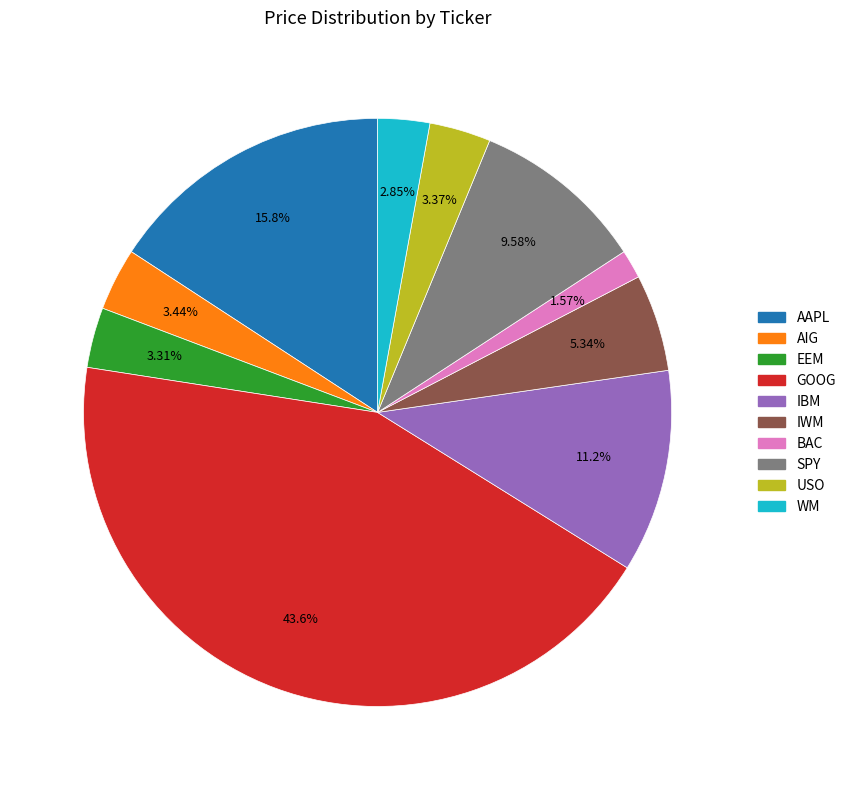

Which category has the smallest portion of the pie?

BAC